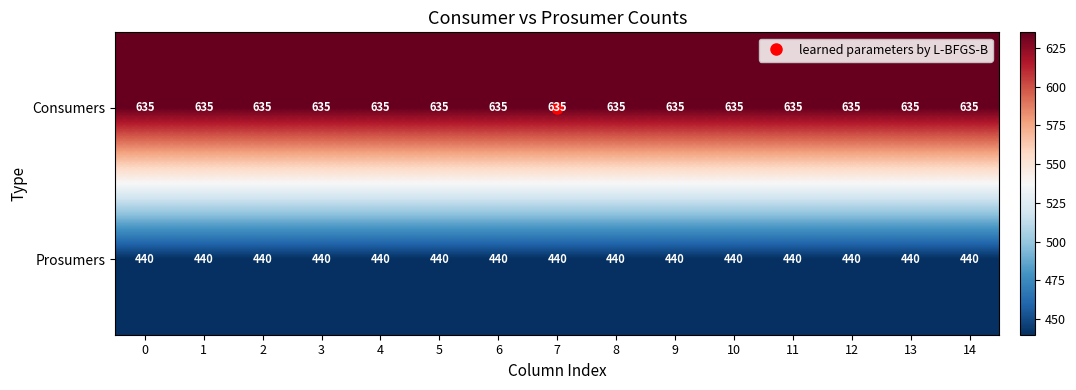

List the series in order of their peak value, highest first.

Consumers, Prosumers